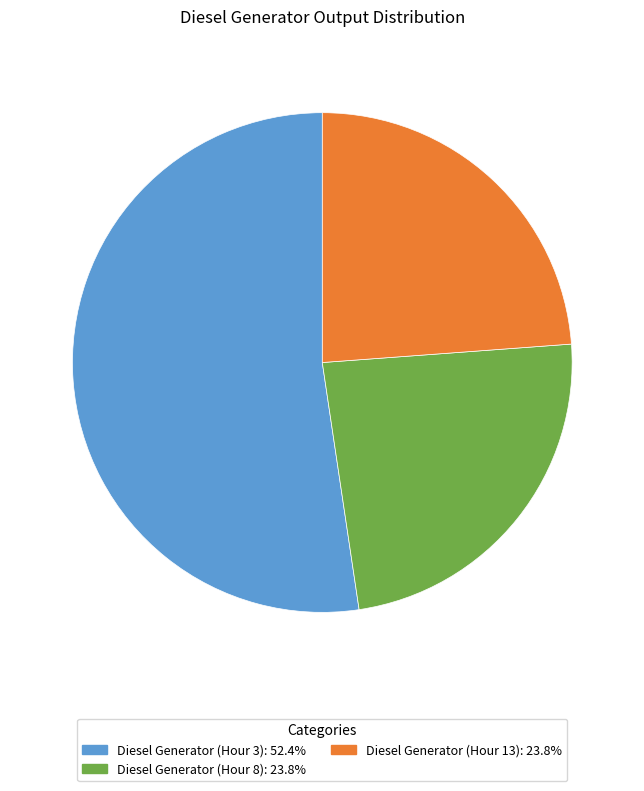

How many slices are in this pie chart?

3